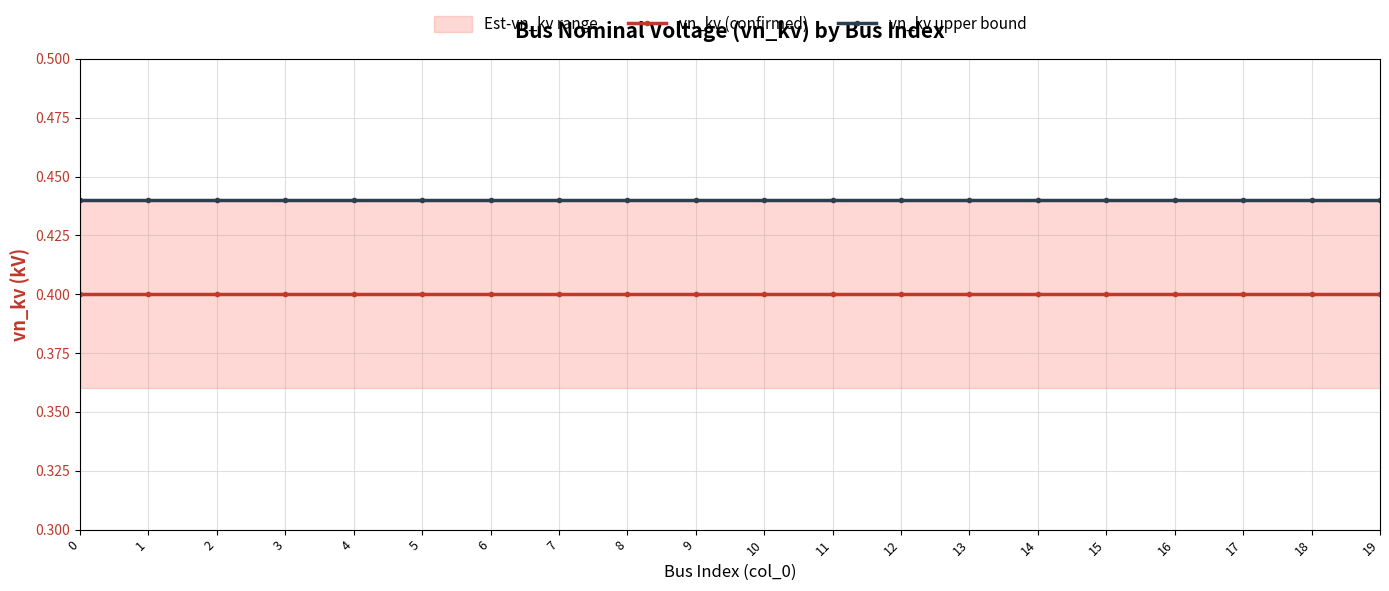

The value of vn_kv upper bound at 9 is 0.4. True or false?

True